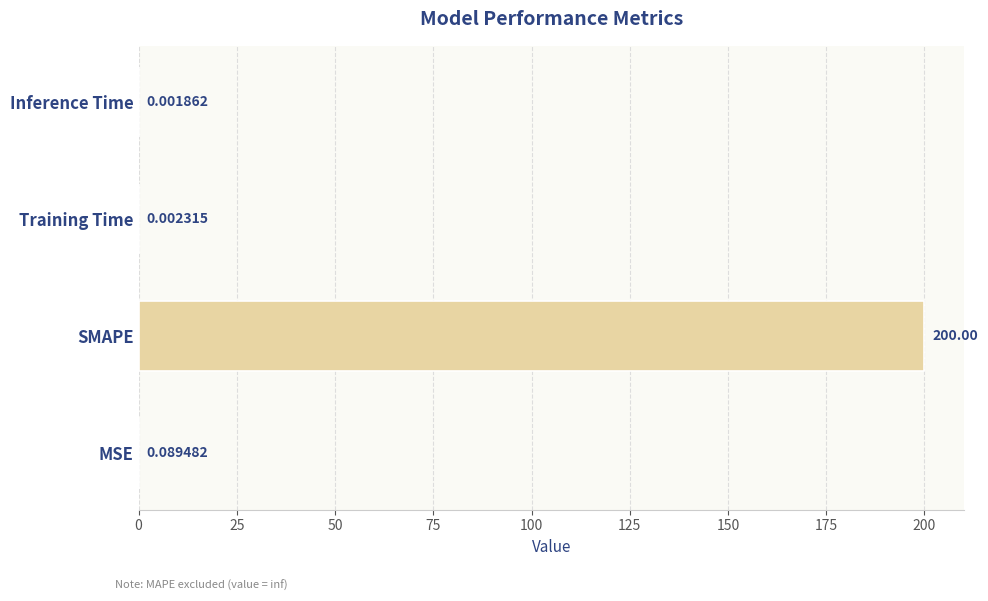

What is the sum of all values?

200.1